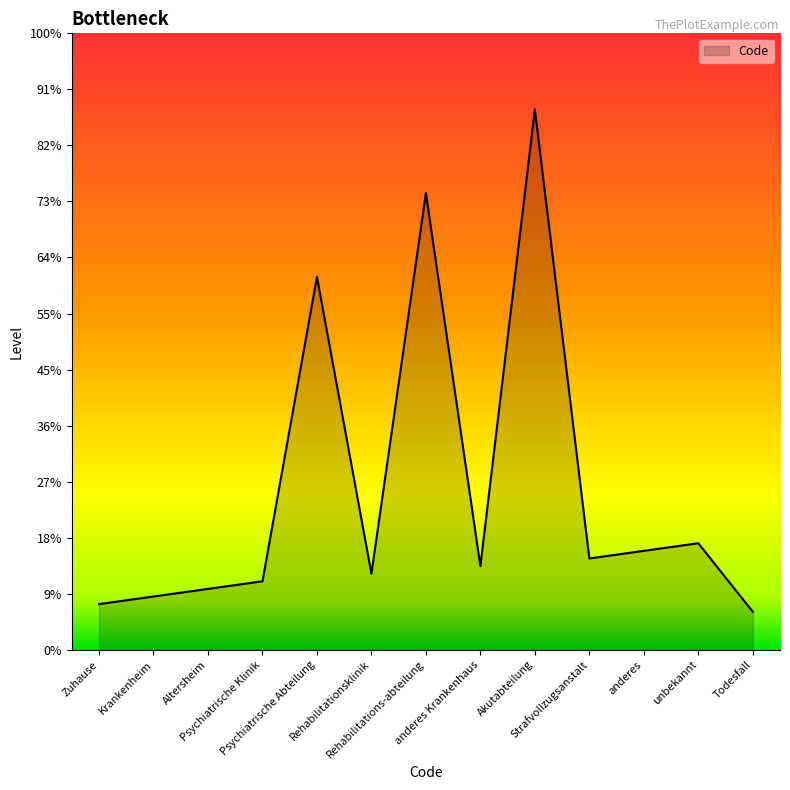

How many lines are shown in the chart?

1